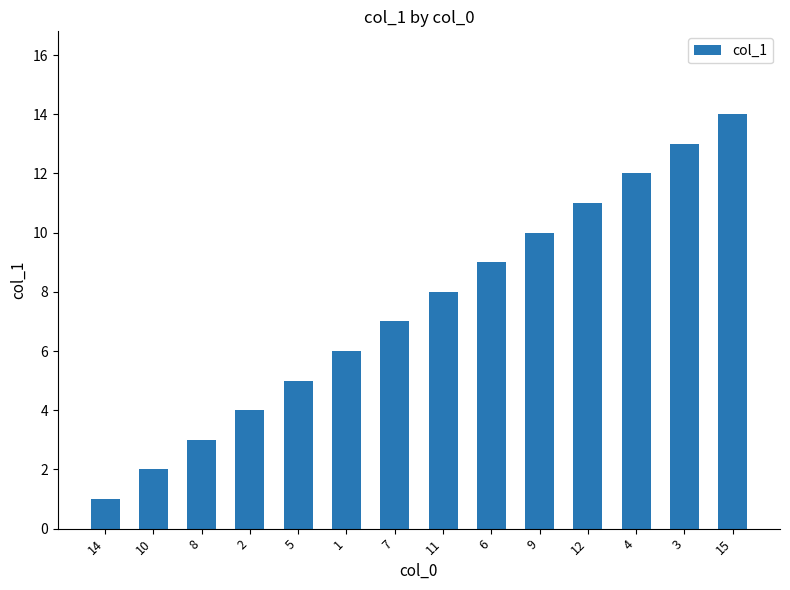

Is it true that the value at 11 is 8?

True